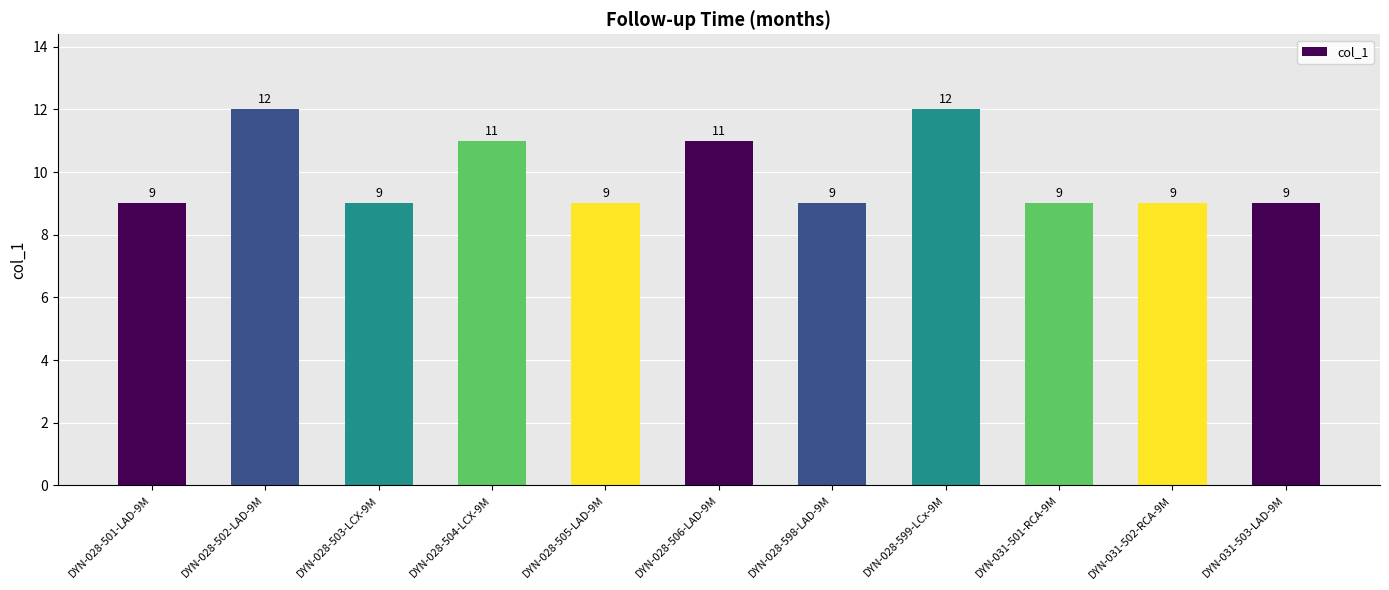

How many categories are shown in the chart?

11